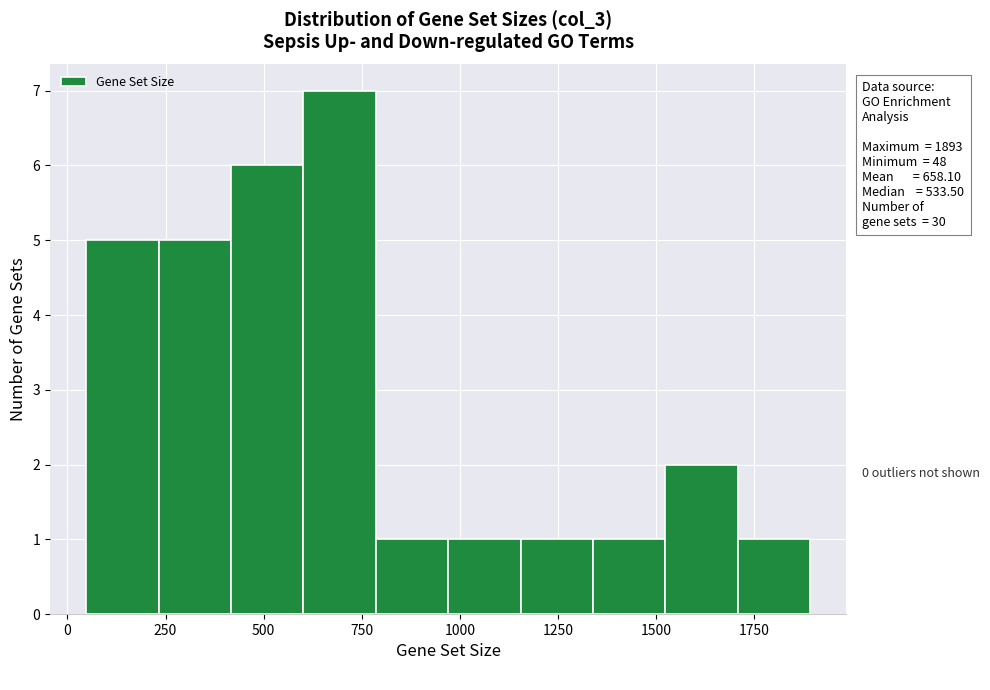

Read against the x-axis, roughly where is the centre of the tallest bar?

700